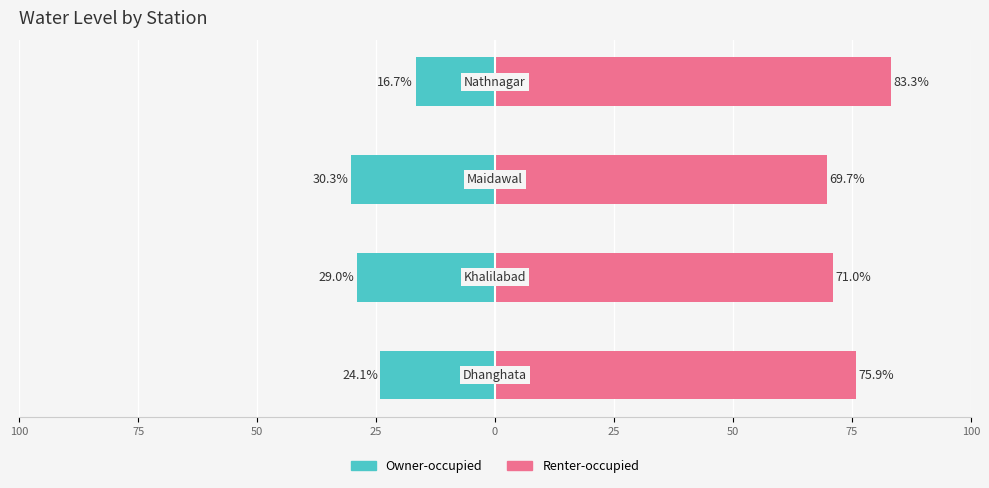

What is the value of the Renter-occupied bar at the 3rd from the left?

69.7